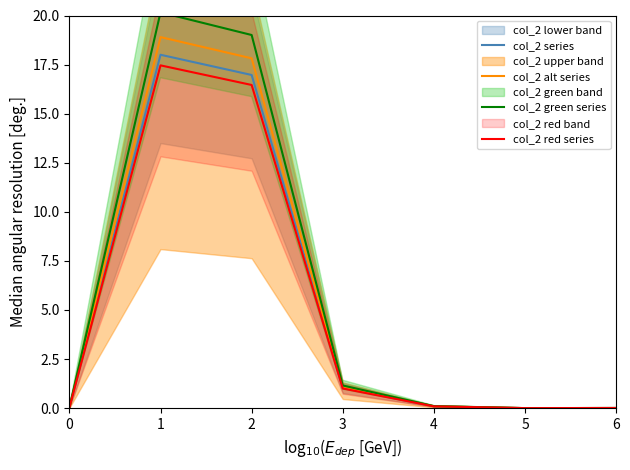

At which label does col_2 alt series reach its peak?

1